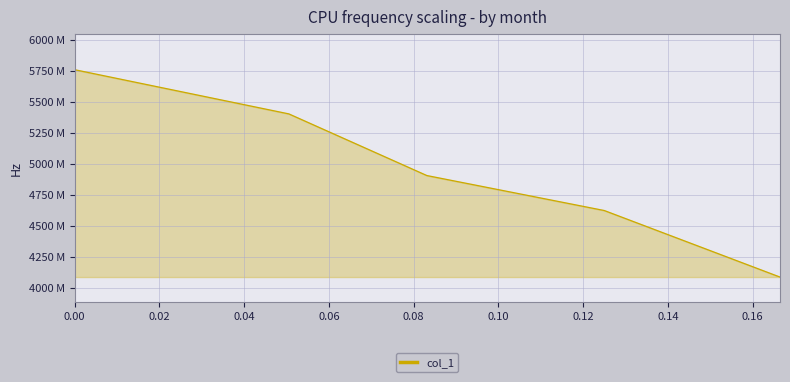

True or false: there are more than 0 points higher than both neighbors.

False